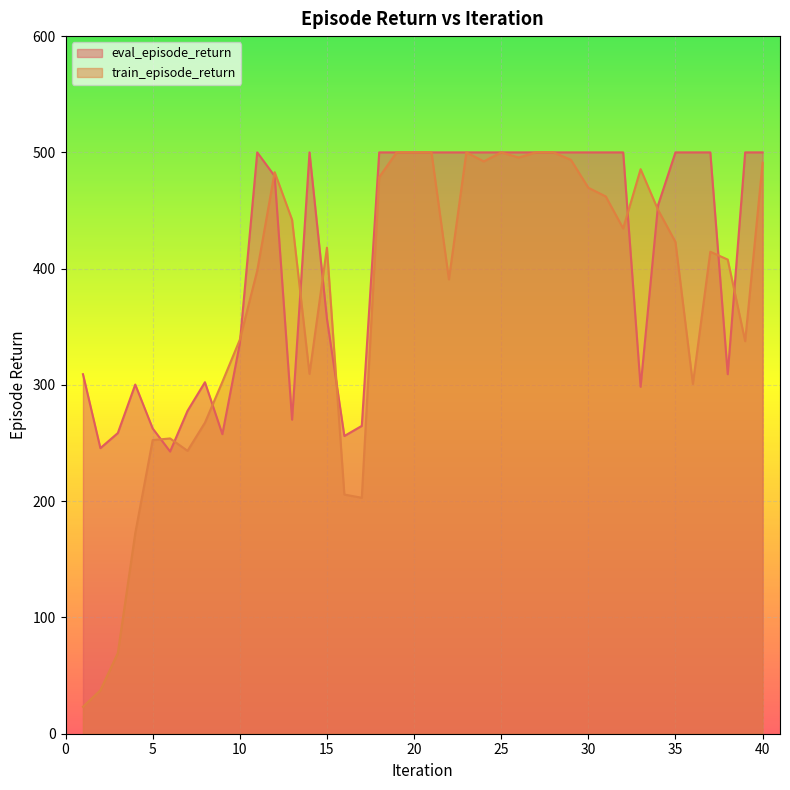

In eval_episode_return, how many points are higher than both neighbors (excluding endpoints)?

4